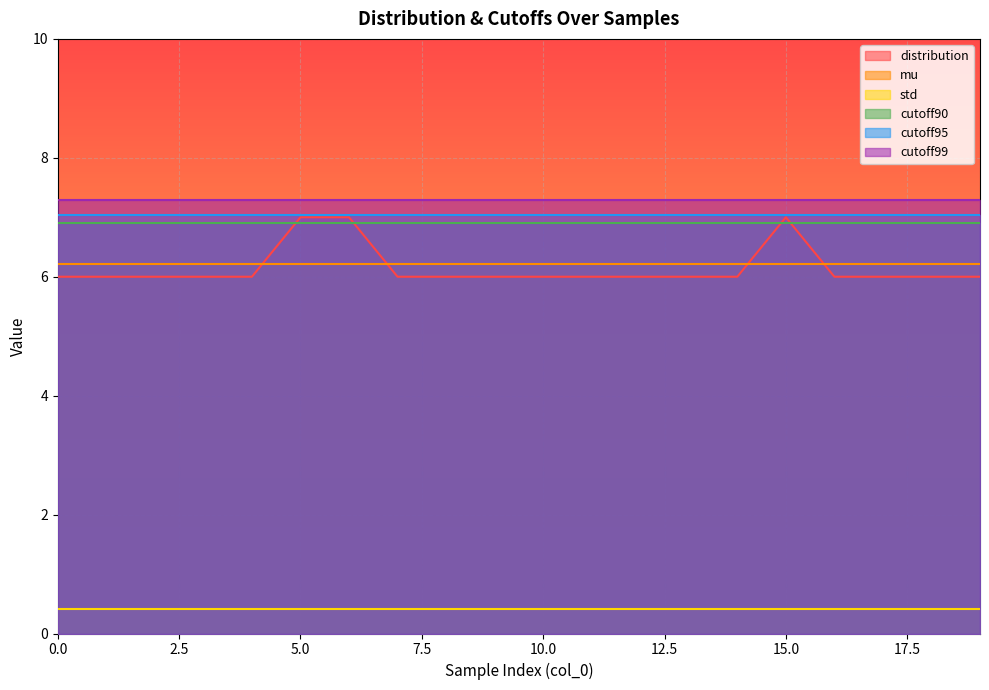

How many lines are shown in the chart?

6